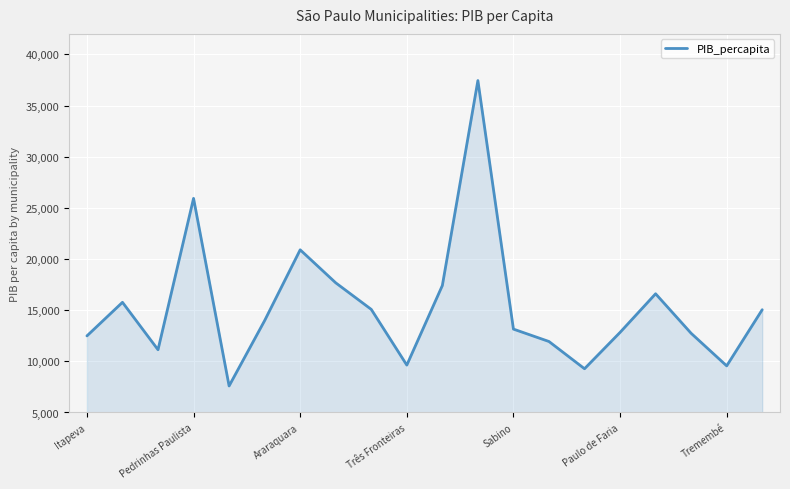

What is the greatest value displayed?

37438.6